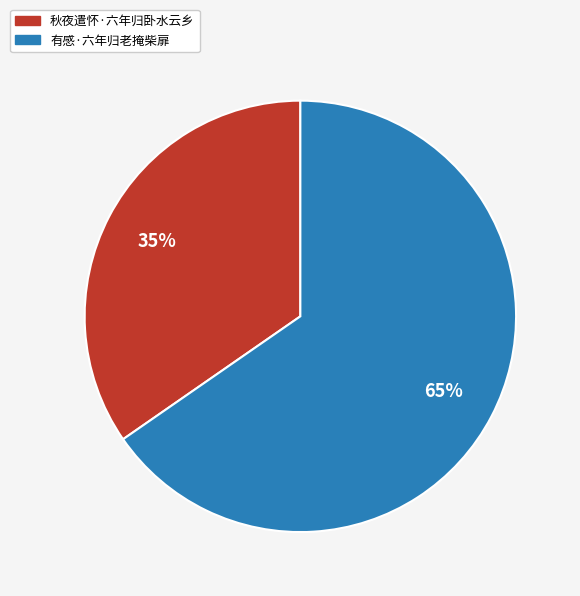

Is there a majority slice in this chart?

Yes